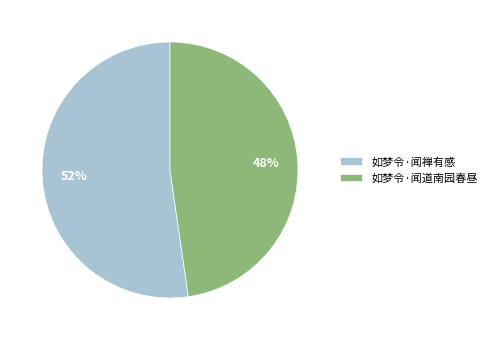

Combined, do 如梦令·闻道南园春昼 and 如梦令·闻禅有感 account for over 50%?

Yes